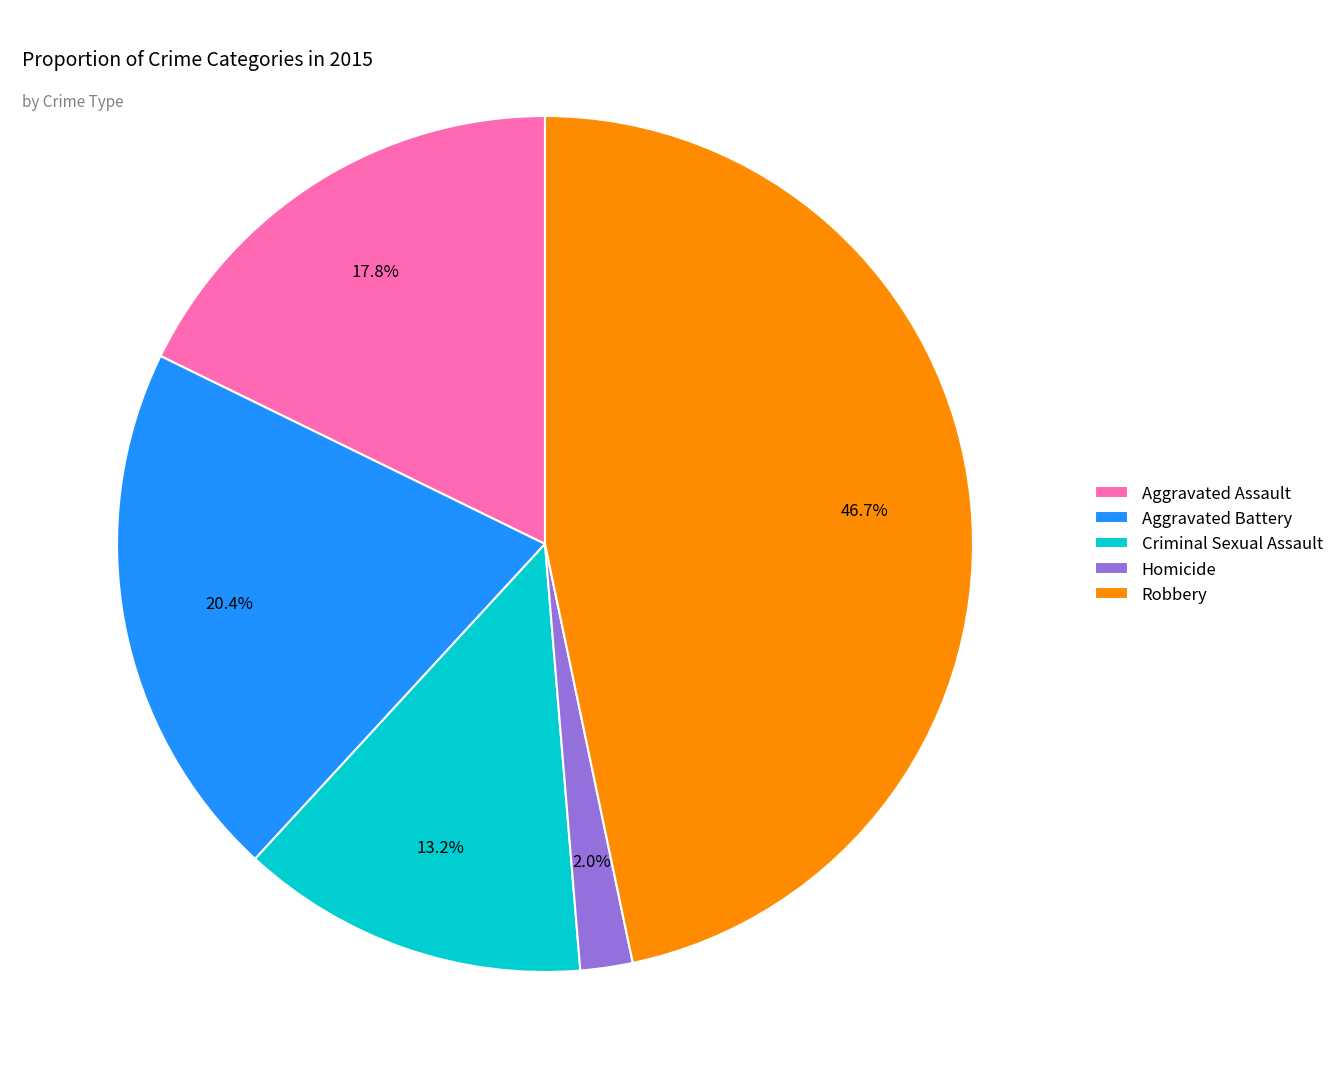

What portion of the pie excludes Aggravated Assault?

82.2%